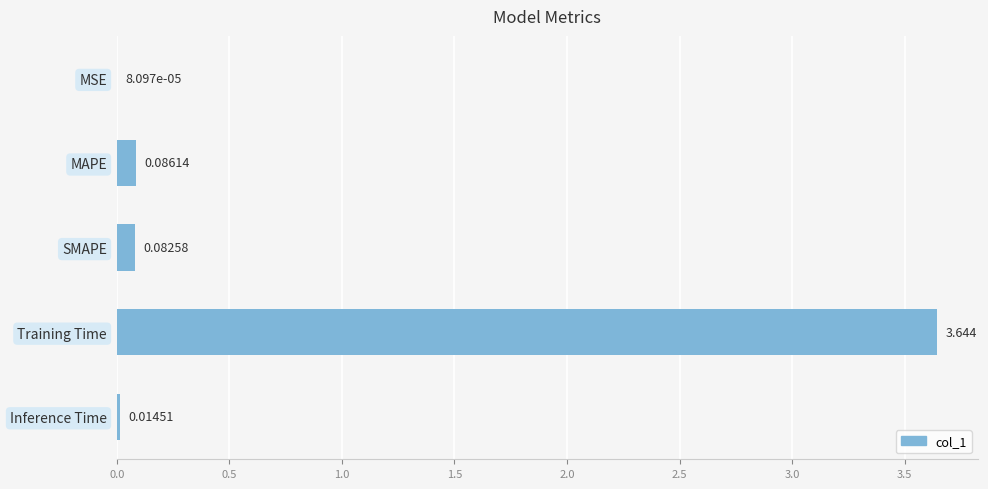

Which label corresponds to the largest value in the chart?

Training Time